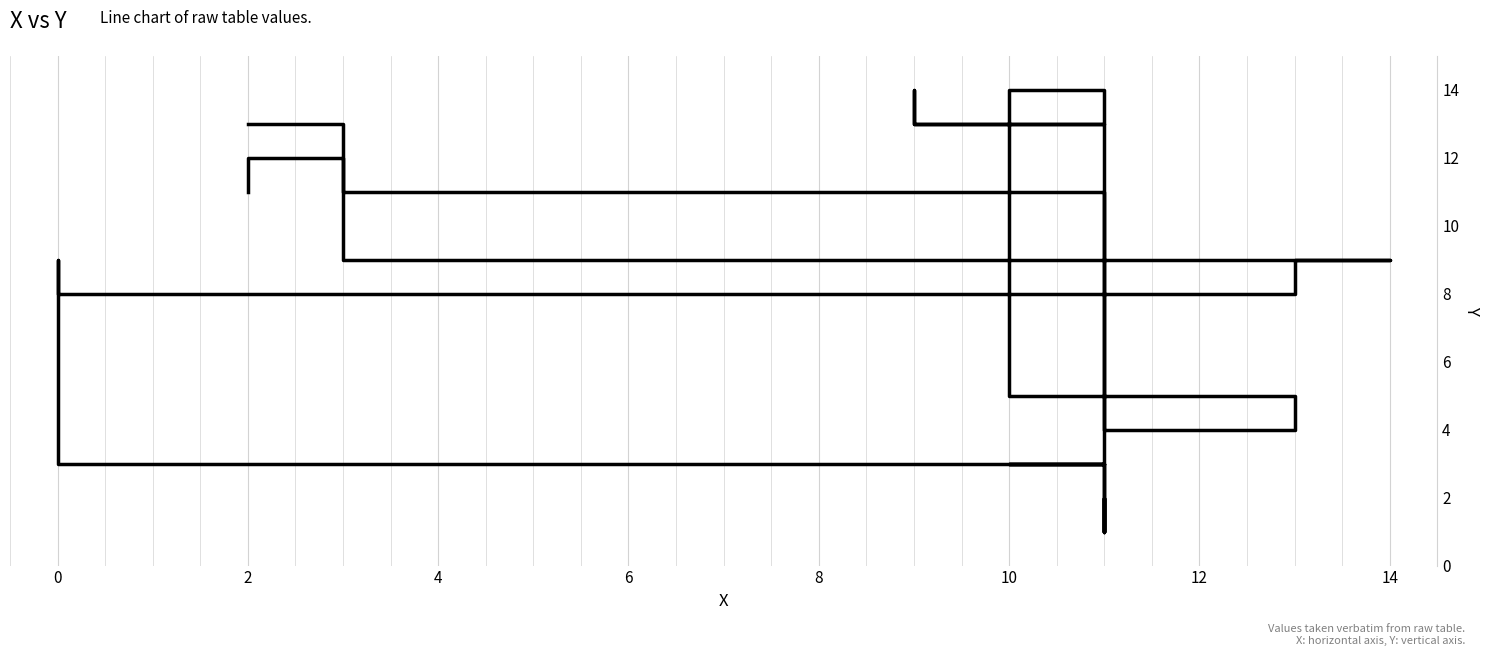

What is the difference between the maximum and minimum values?

13